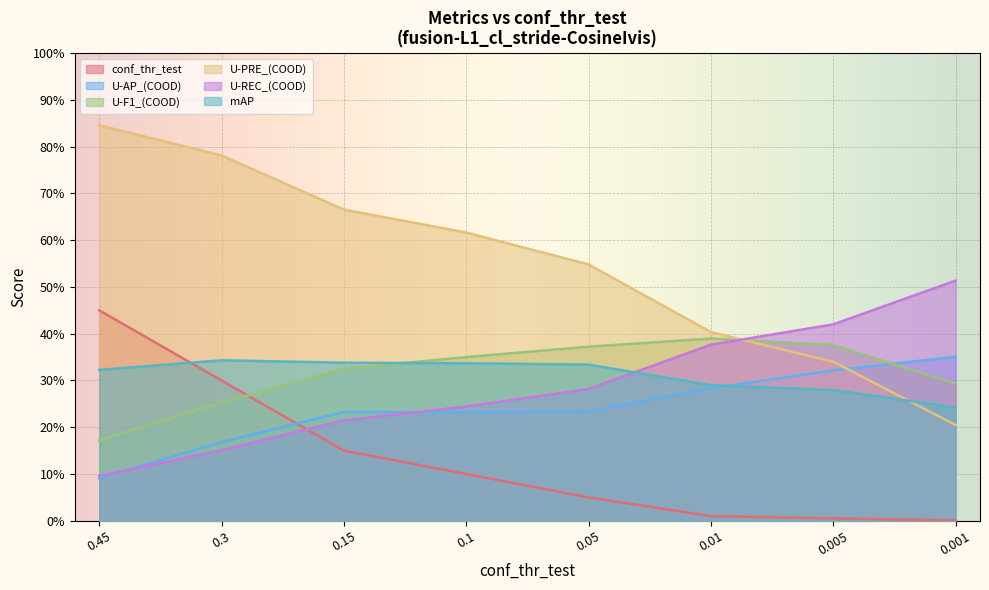

List the series in order of their peak value, lowest first.

mAP, U-AP_(COOD), U-F1_(COOD), conf_thr_test, U-REC_(COOD), U-PRE_(COOD)